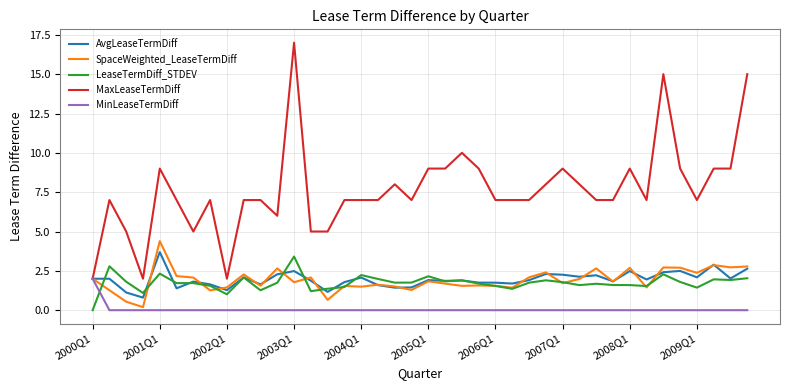

Which series has the largest range (max minus min)?

MaxLeaseTermDiff